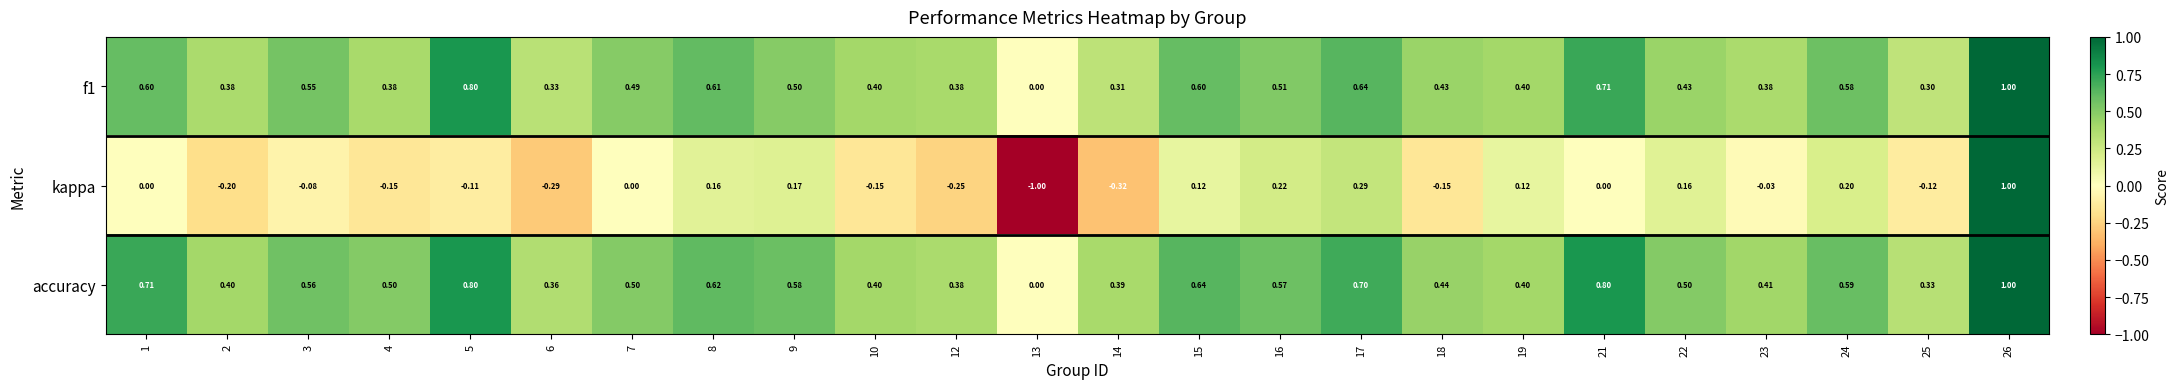

Is the value of f1 at 24 greater than the value of kappa at 25?

Yes